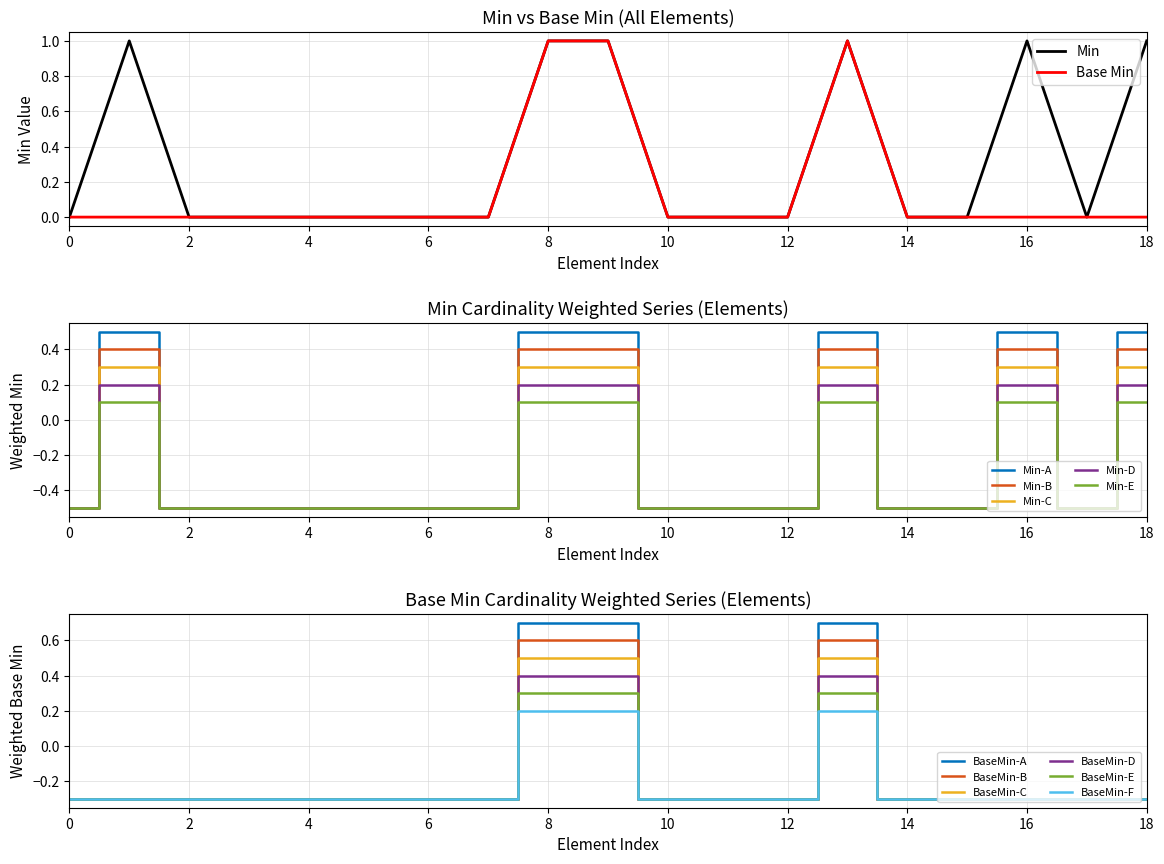

True or false: Min-E has a value of 0.1 at 16.

True